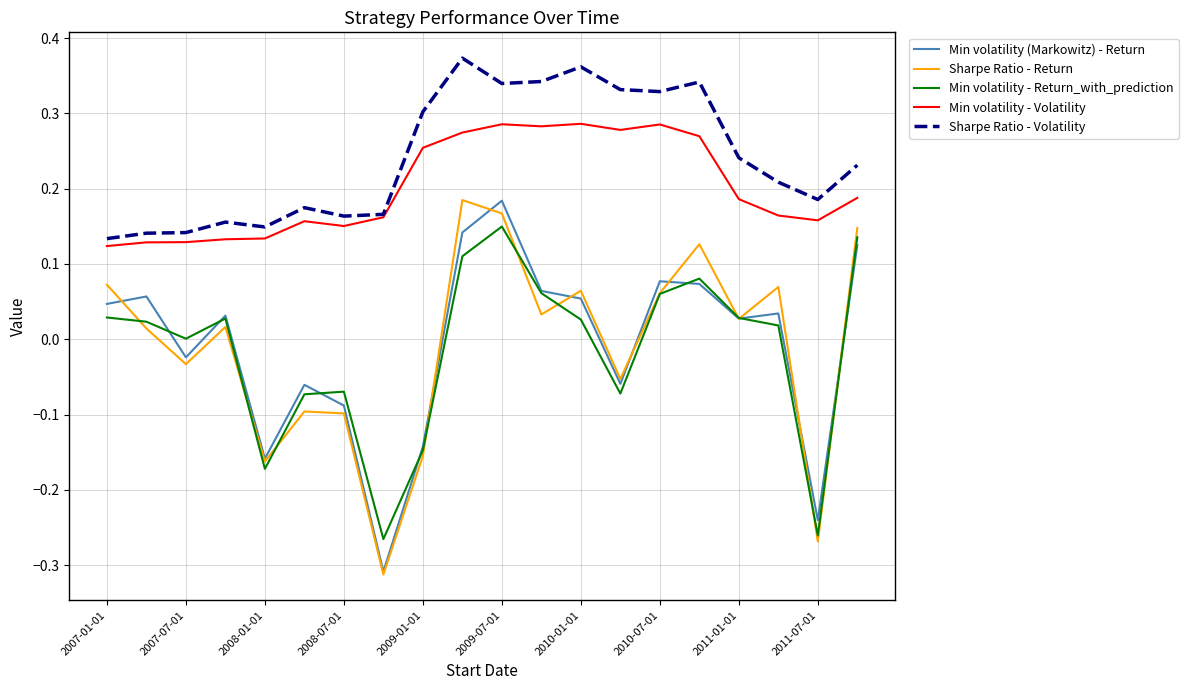

Is this an area chart (filled region under the line)?

No